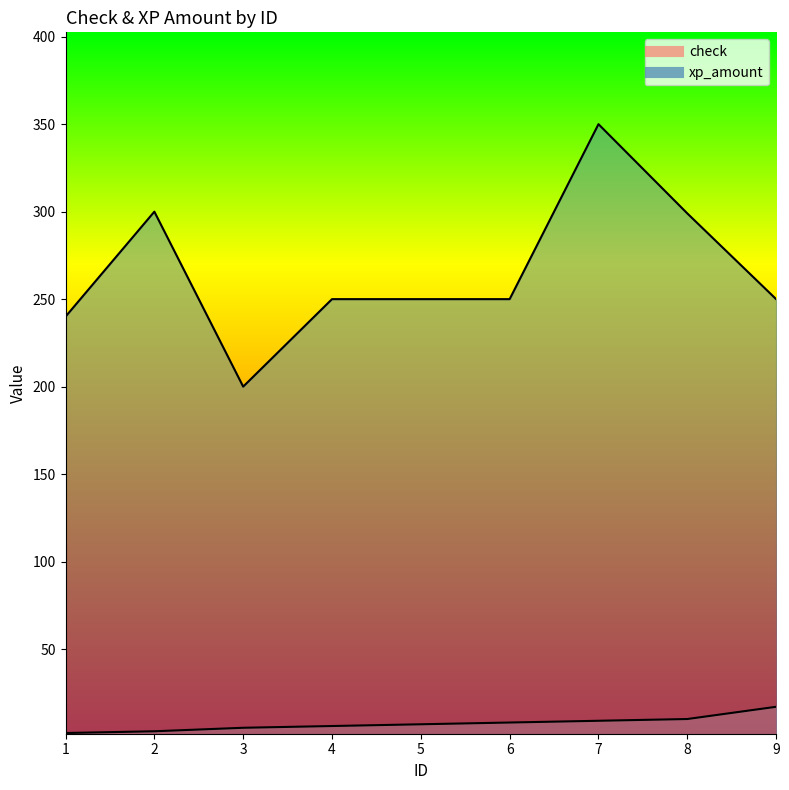

Does the chart have visible grid lines?

No